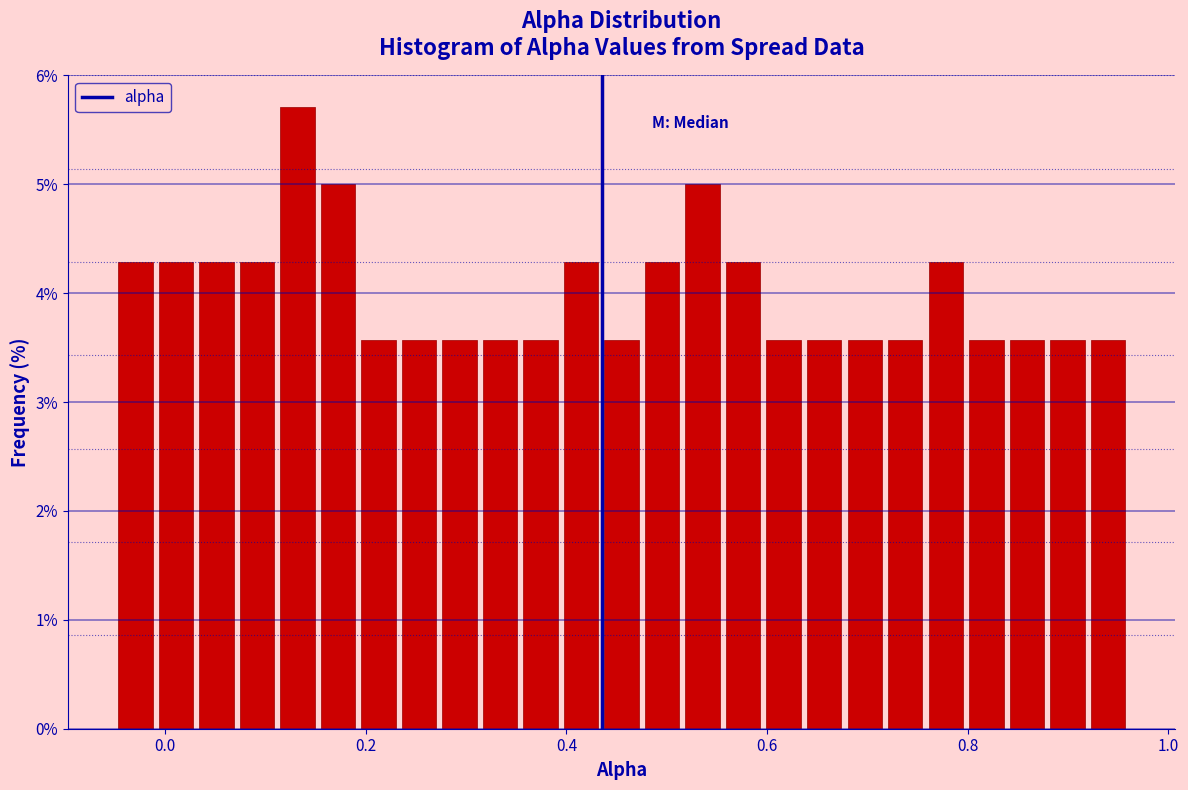

Around what value on the x-axis is the tallest bar? Give the approximate position of its centre, as read against the axis.

0.14